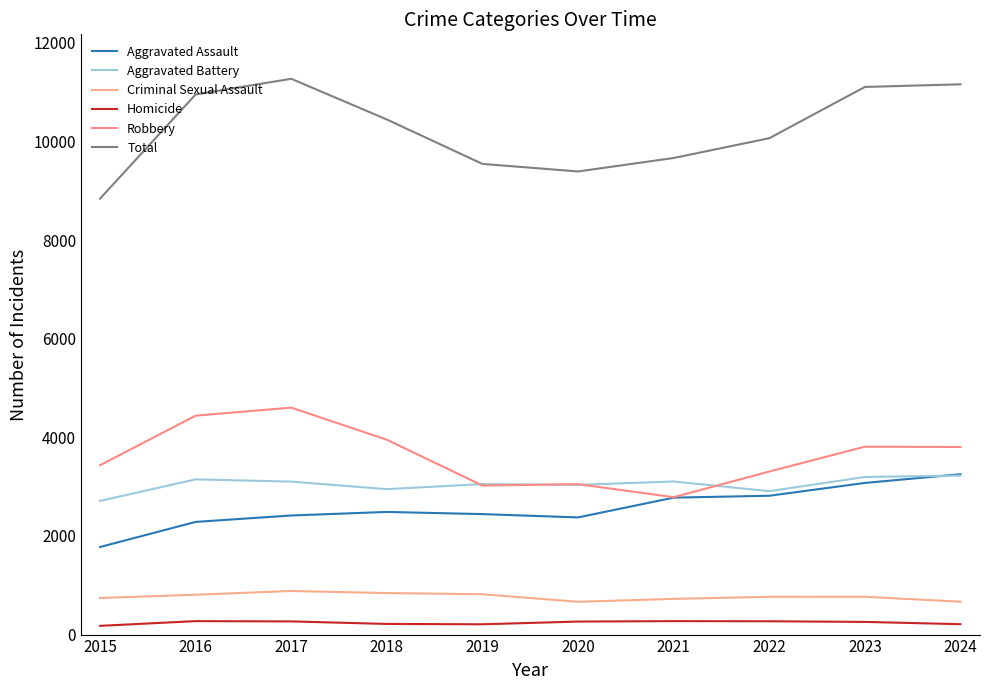

True or false: Criminal Sexual Assault and Robbery intersect in this chart.

False